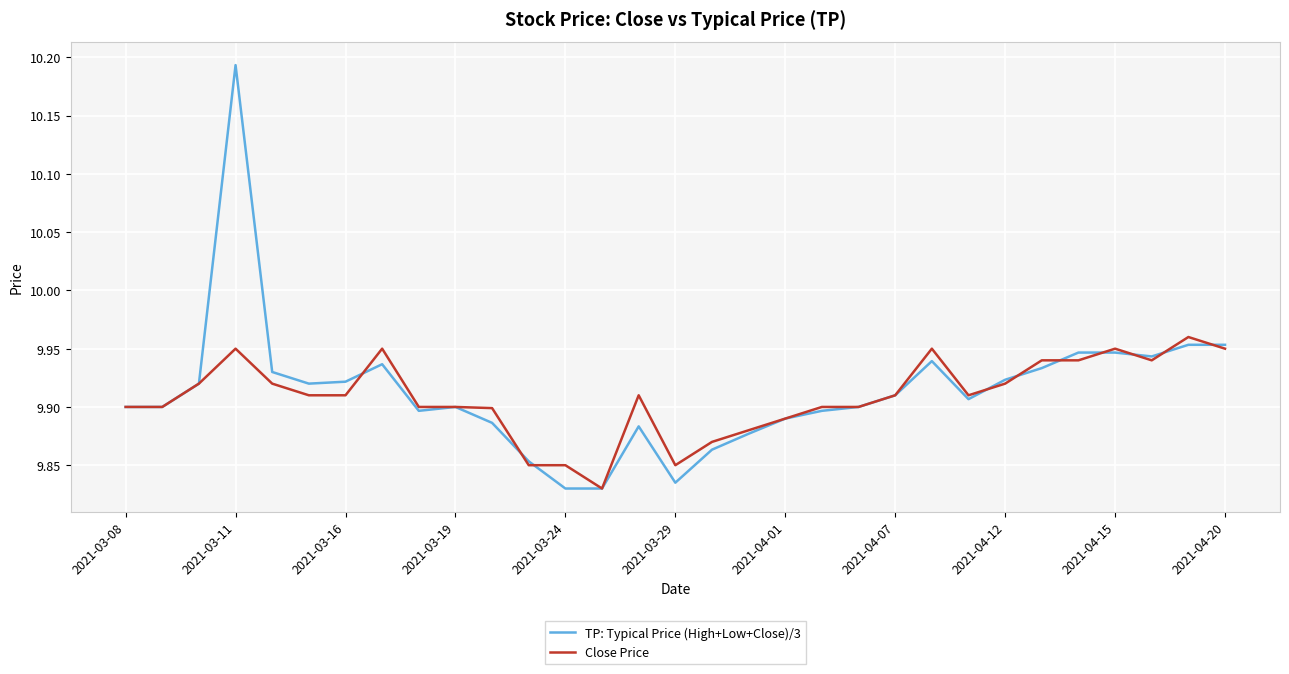

Does the chart display data point markers on the line(s)?

No